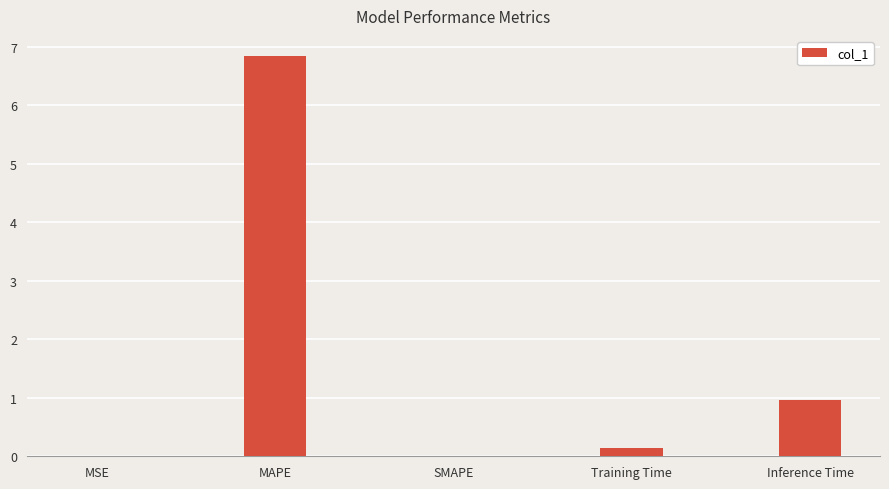

Where is the data nearest to the value 3?

Inference Time